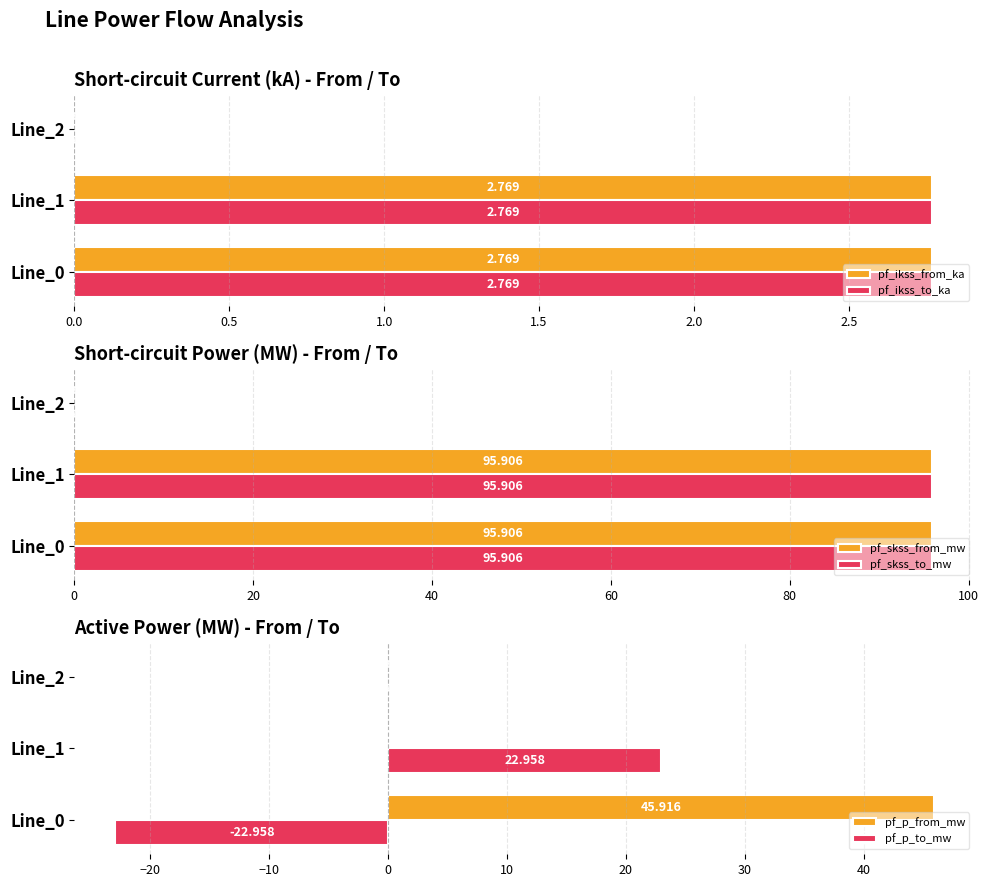

Does the chart contain any negative values?

Yes